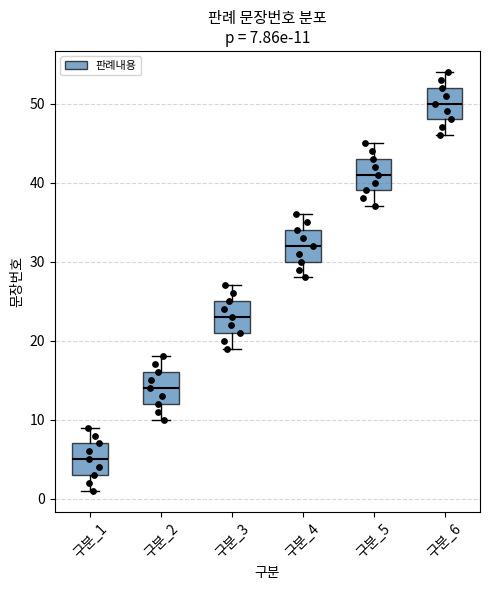

Which box's median line is the highest?

구분_6